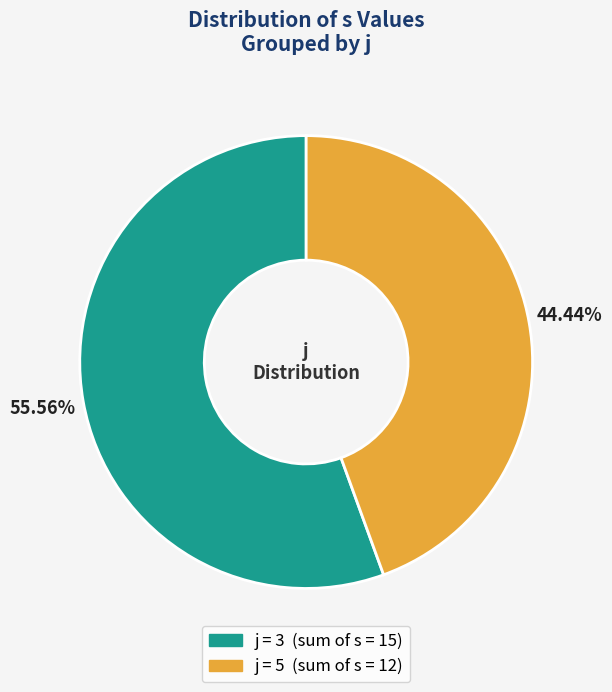

How many segments does this pie chart have?

2